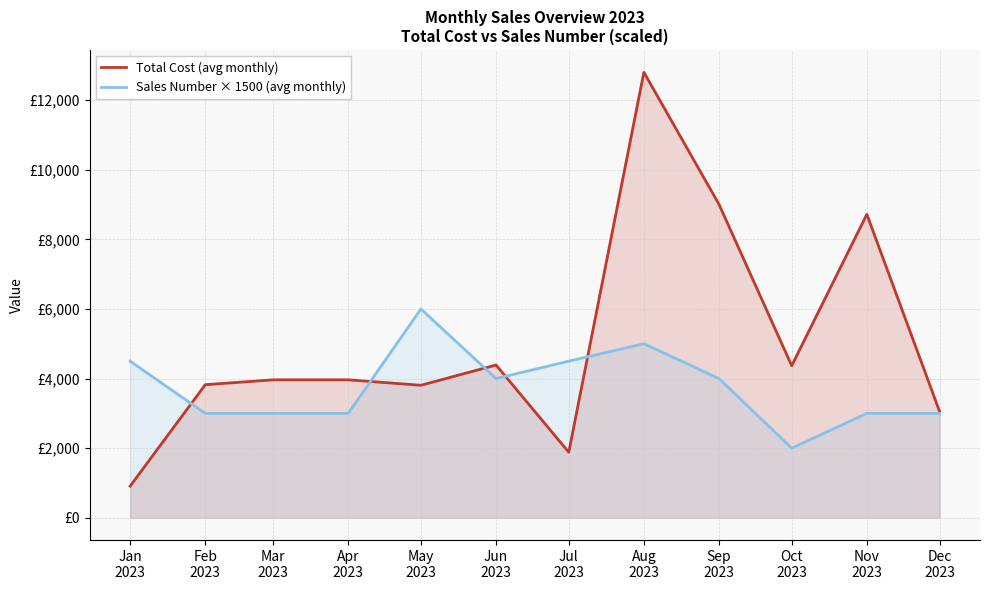

What is the label of the 2nd point from the left?

Feb
2023